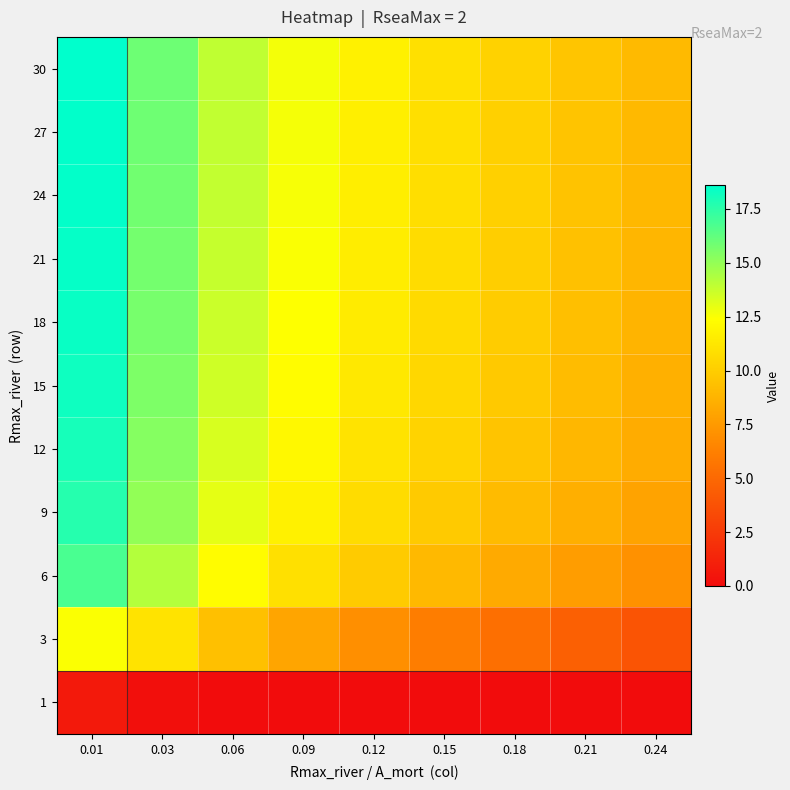

Reading left to right, what are all the values shown in this chart?

1: 0.01=0.7	0.03=0.2	0.06=0.0	0.09=0.0	0.12=0.0	0.15=0.0	0.18=0.0	0.21=0.0	0.24=0.0
3: 0.01=12.5	0.03=11.1	0.06=9.3	0.09=8.1	0.12=7.0	0.15=6.1	0.18=5.3	0.21=4.6	0.24=3.9
6: 0.01=16.8	0.03=14.2	0.06=12.2	0.09=10.9	0.12=9.9	0.15=9.0	0.18=8.3	0.21=7.6	0.24=7.1
9: 0.01=17.7	0.03=15.0	0.06=13.0	0.09=11.7	0.12=10.7	0.15=9.9	0.18=9.2	0.21=8.5	0.24=7.9
12: 0.01=18.0	0.03=15.4	0.06=13.4	0.09=12.1	0.12=11.1	0.15=10.3	0.18=9.6	0.21=8.9	0.24=8.4
15: 0.01=18.2	0.03=15.6	0.06=13.6	0.09=12.3	0.12=11.3	0.15=10.5	0.18=9.8	0.21=9.2	0.24=8.6
18: 0.01=18.4	0.03=15.7	0.06=13.7	0.09=12.4	0.12=11.4	0.15=10.6	0.18=9.9	0.21=9.3	0.24=8.8
21: 0.01=18.5	0.03=15.8	0.06=13.8	0.09=12.5	0.12=11.5	0.15=10.7	0.18=10.0	0.21=9.4	0.24=8.9
24: 0.01=18.5	0.03=15.8	0.06=13.9	0.09=12.6	0.12=11.6	0.15=10.8	0.18=10.1	0.21=9.5	0.24=9.0
27: 0.01=18.6	0.03=15.9	0.06=13.9	0.09=12.6	0.12=11.7	0.15=10.9	0.18=10.2	0.21=9.6	0.24=9.0
30: 0.01=18.6	0.03=15.9	0.06=13.9	0.09=12.7	0.12=11.7	0.15=10.9	0.18=10.2	0.21=9.6	0.24=9.1